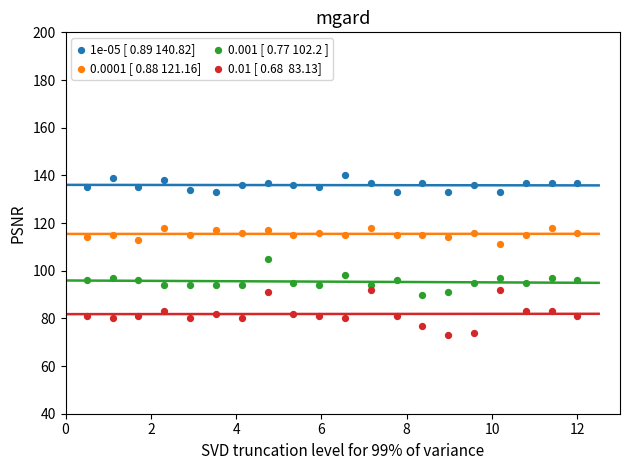

Across all data points, what is the range of Y values (max minus min)?

67